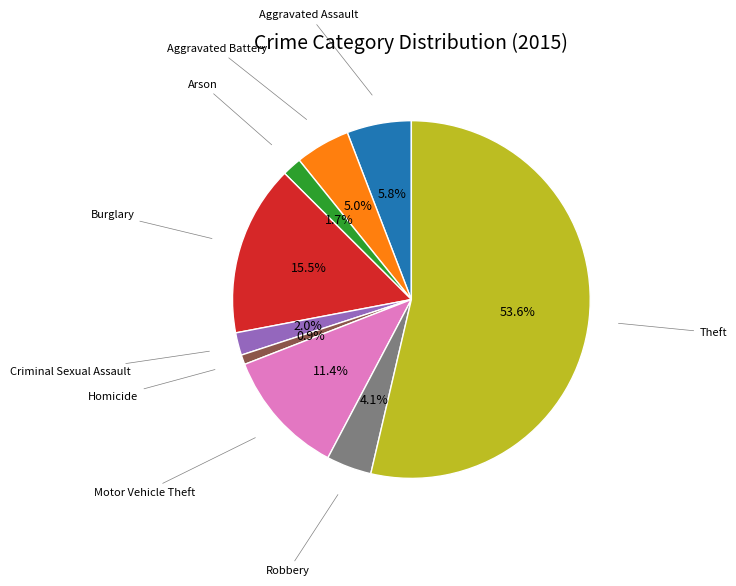

Does any single category account for the majority?

Yes